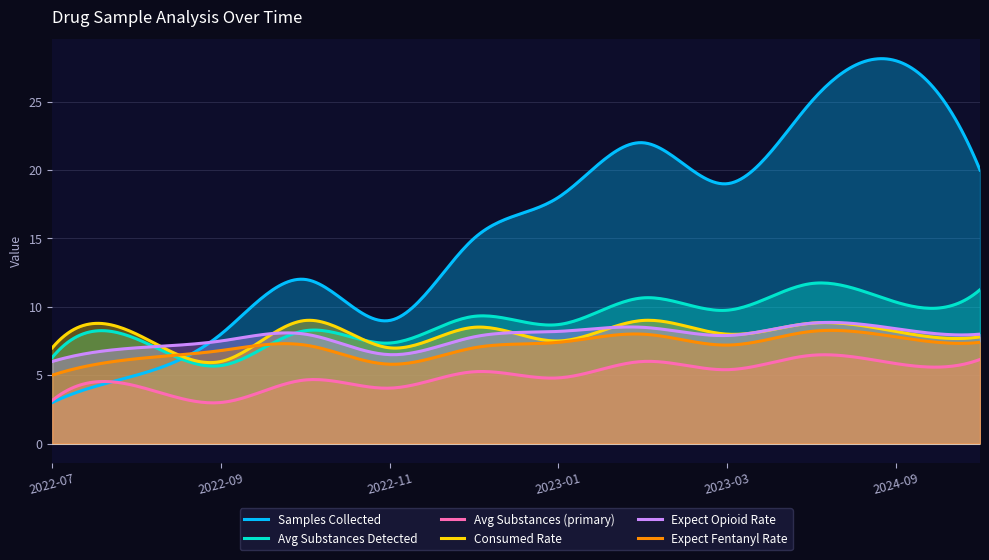

What is the maximum value for Consumed Rate?

9.0